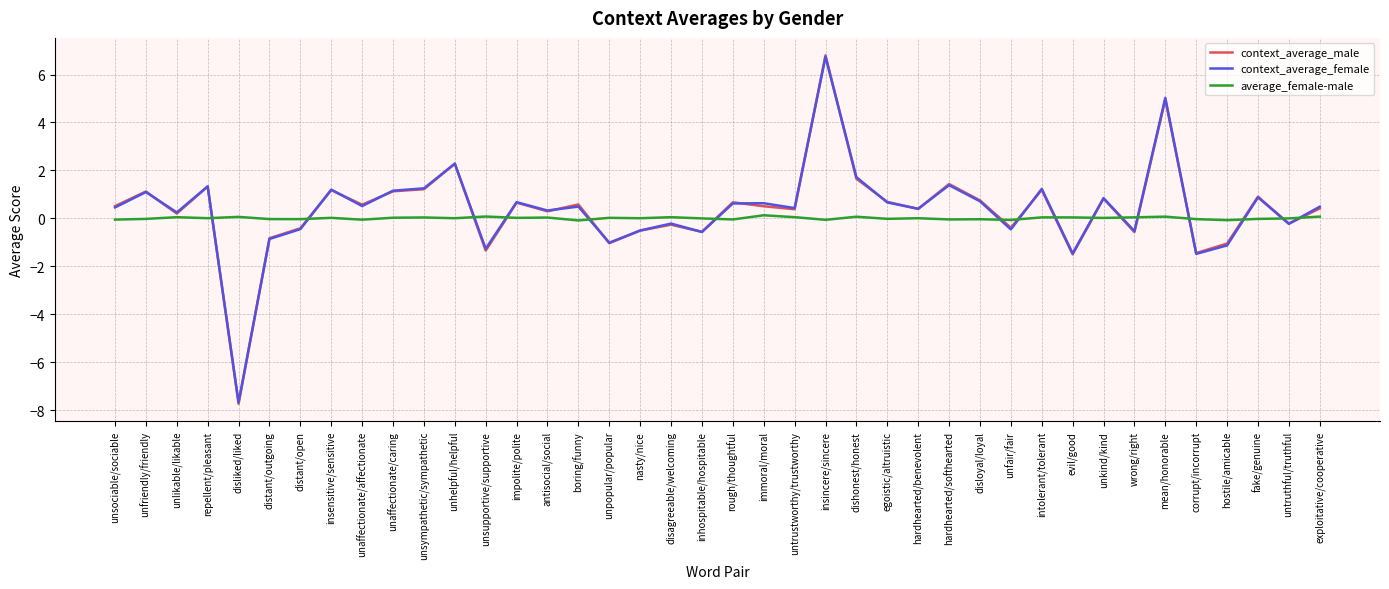

Between which two adjacent categories do average_female-male and context_average_male first intersect?

repellent/pleasant and disliked/liked